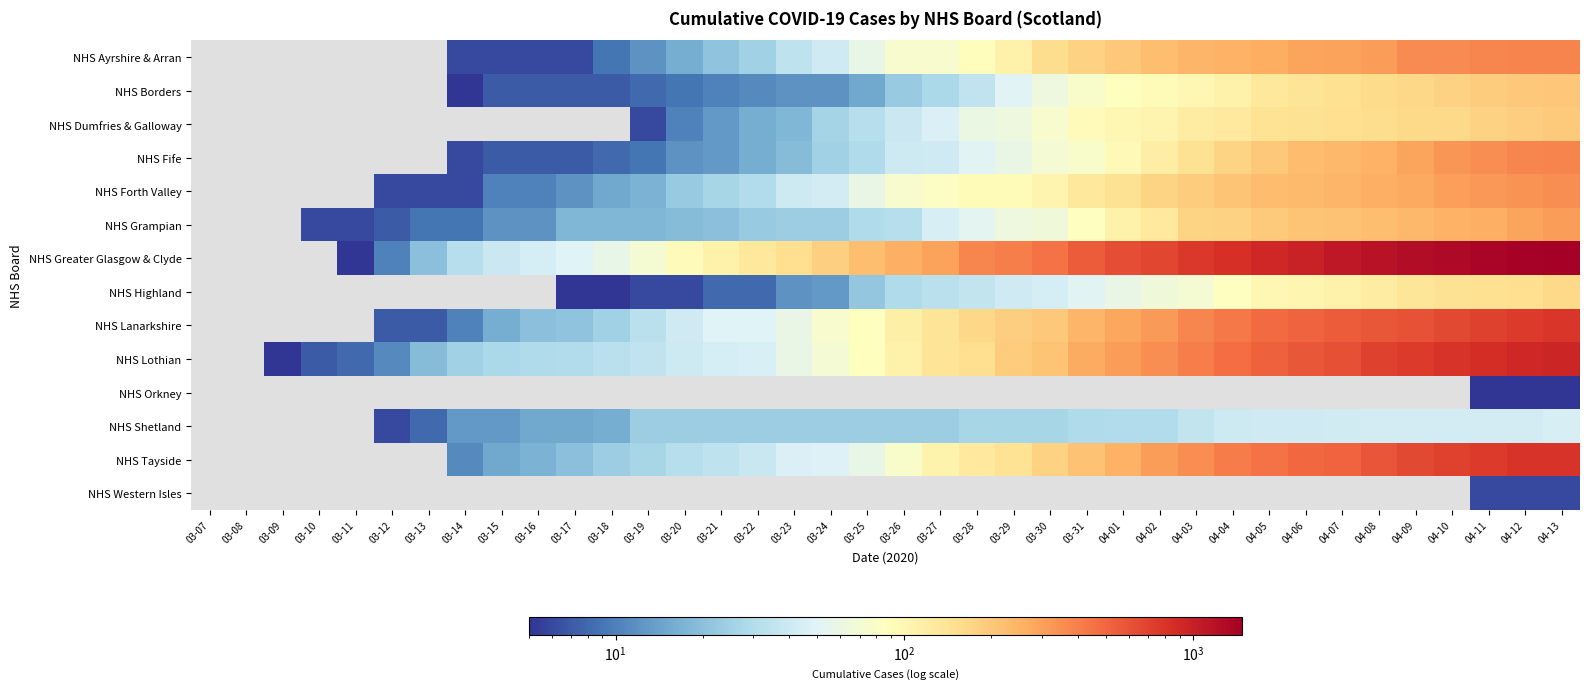

Rank the categories by NHS Lanarkshire value from highest to lowest.

04-13, 04-12, 04-11, 04-10, 04-09, 04-08, 04-07, 04-06, 04-05, 04-04, 04-03, 04-02, 04-01, 03-31, 03-30, 03-29, 03-28, 03-27, 03-26, 03-25, 03-24, 03-23, 03-21, 03-22, 03-20, 03-19, 03-18, 03-17, 03-16, 03-15, 03-14, 03-07, 03-08, 03-09, 03-10, 03-11, 03-12, 03-13